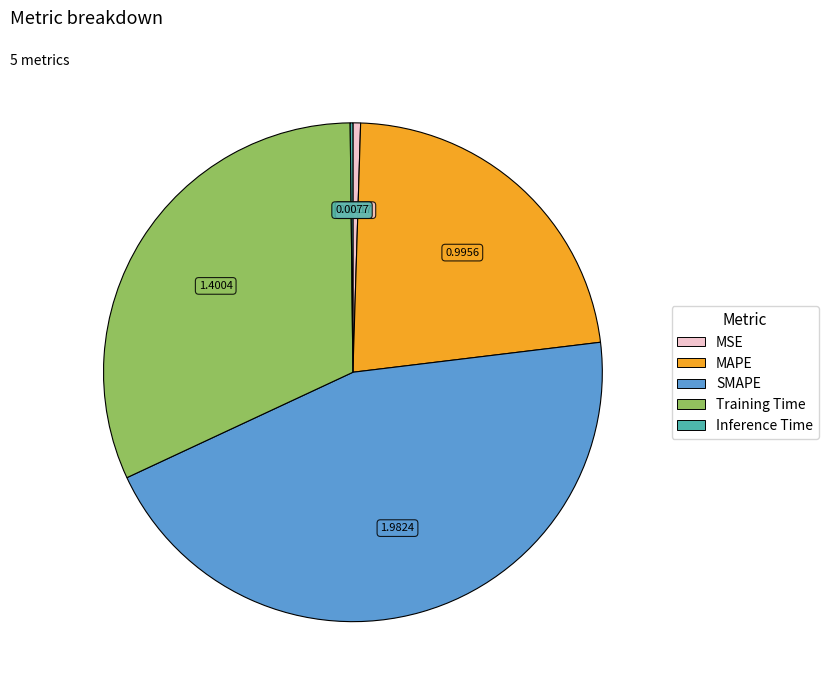

Between MSE and Training Time, which is larger?

Training Time